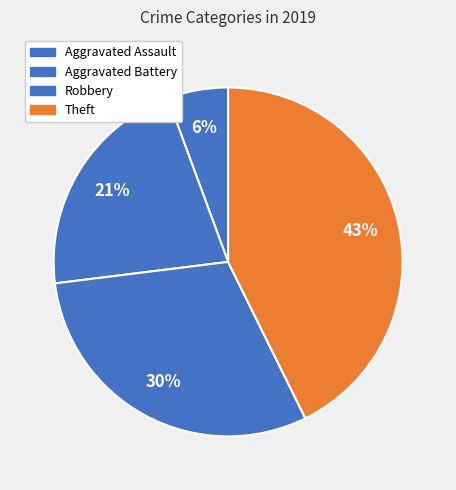

What percentage is the Aggravated Battery slice, to the nearest percent?

21%